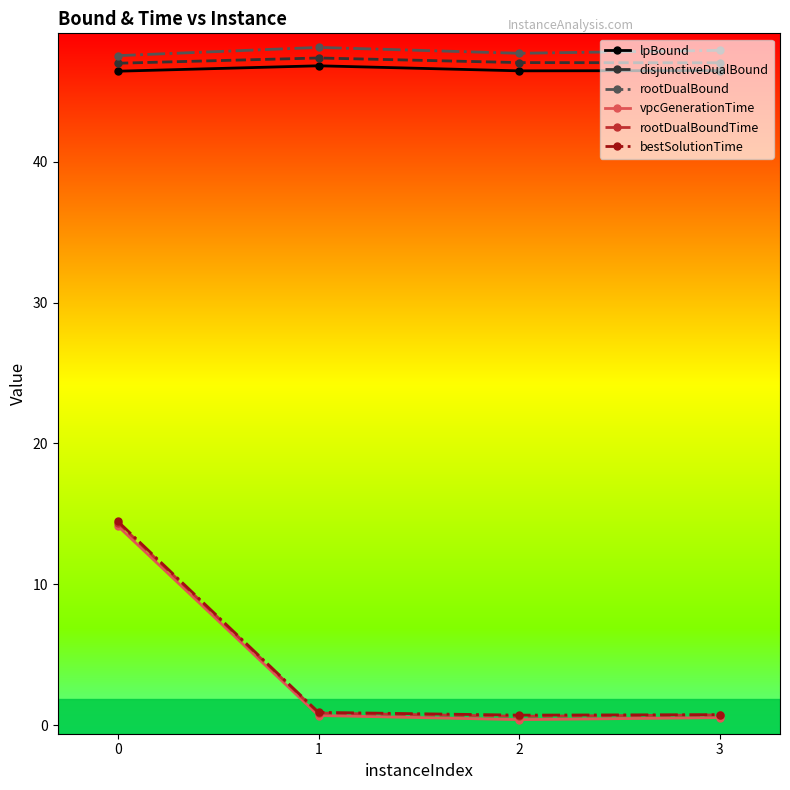

Is this an area chart (filled region under the line)?

No